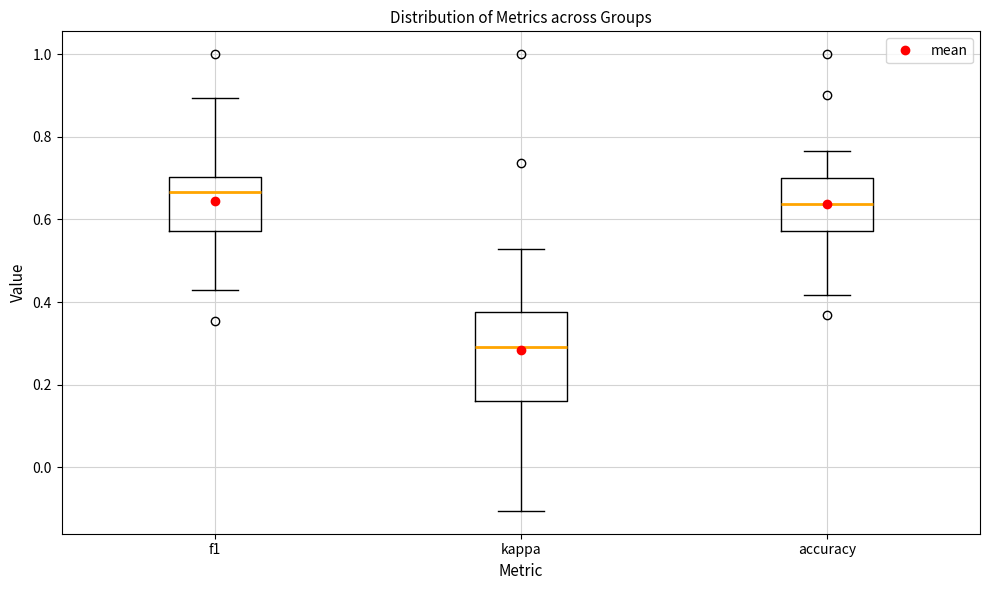

Reading left to right, read every box against the y-axis: the position of its median line, the range the box covers, and the ends of its whiskers. The values are not printed on the chart, so give them approximately, as read against the axis.

f1: median 0.66, box 0.58 to 0.70, whiskers 0.42 to 0.90
kappa: median 0.30, box 0.16 to 0.38, whiskers -0.10 to 0.52
accuracy: median 0.64, box 0.58 to 0.70, whiskers 0.42 to 0.76